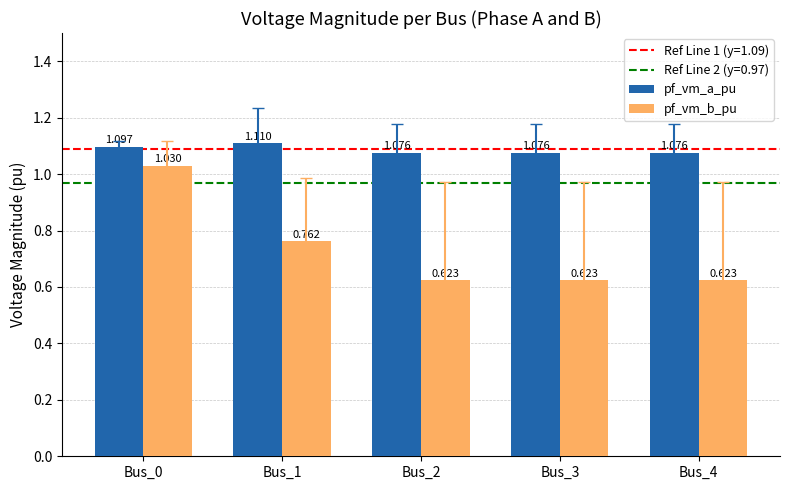

What is the average value of the pf_vm_b_pu series?

0.7